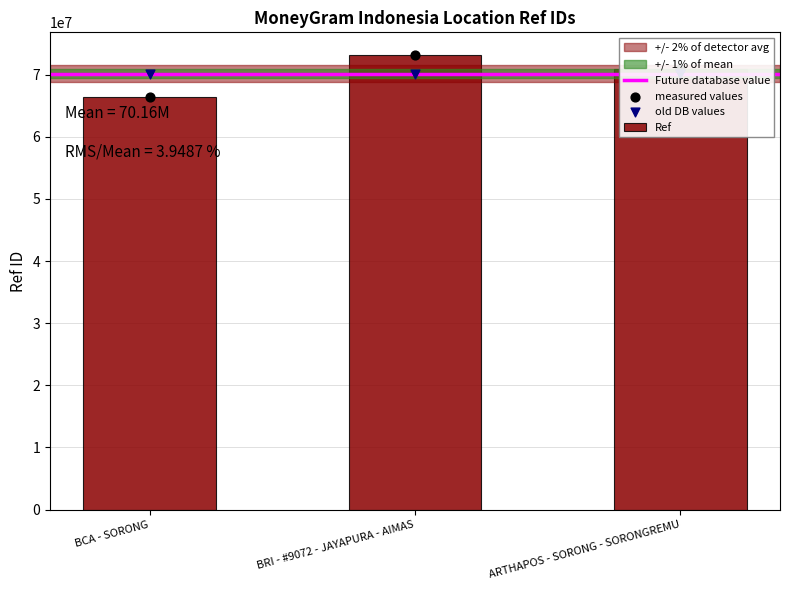

What is the change in value from BRI - #9072 - JAYAPURA - AIMAS to ARTHAPOS - SORONG - SORONGREMU?

-2322662